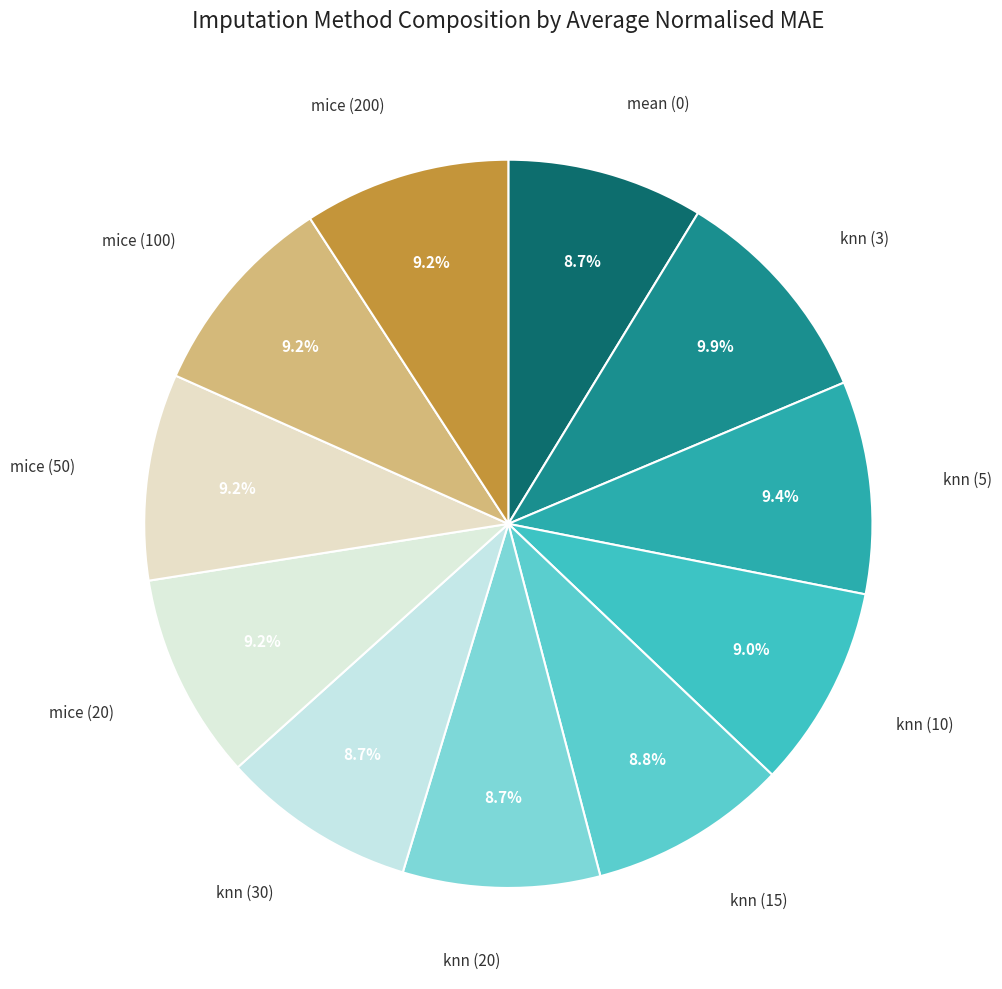

How many segments does this pie chart have?

11